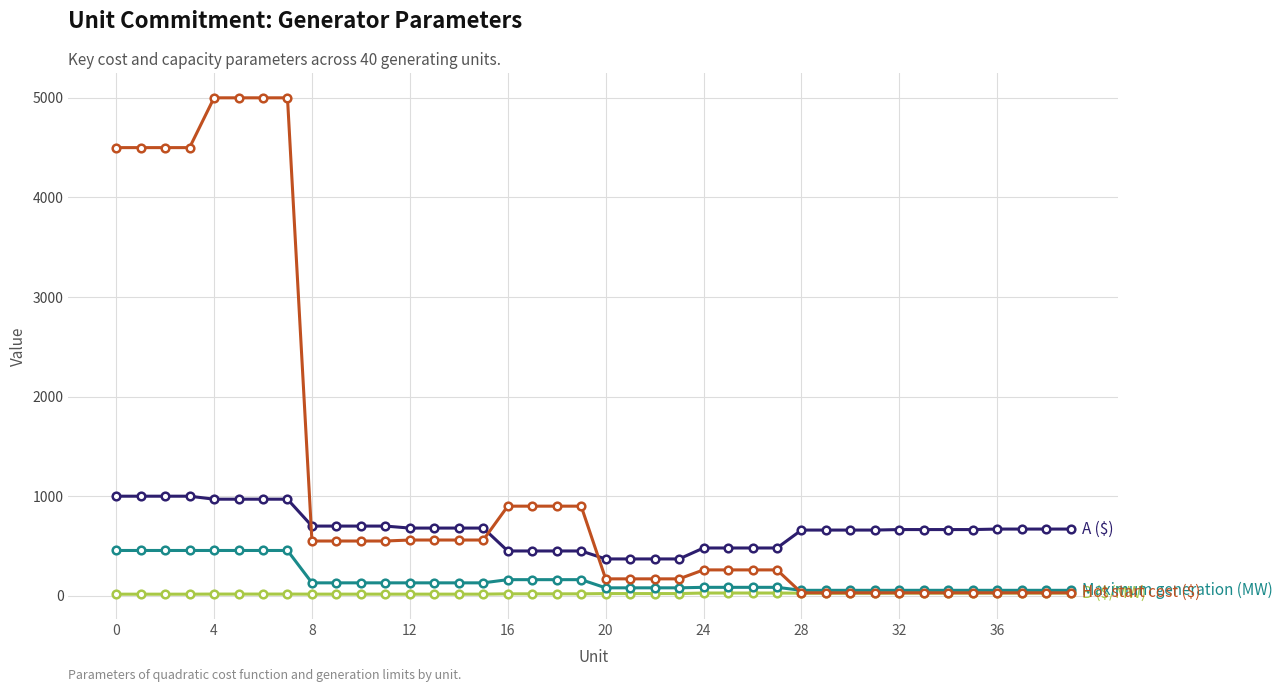

What is the greatest value displayed?

5000.0